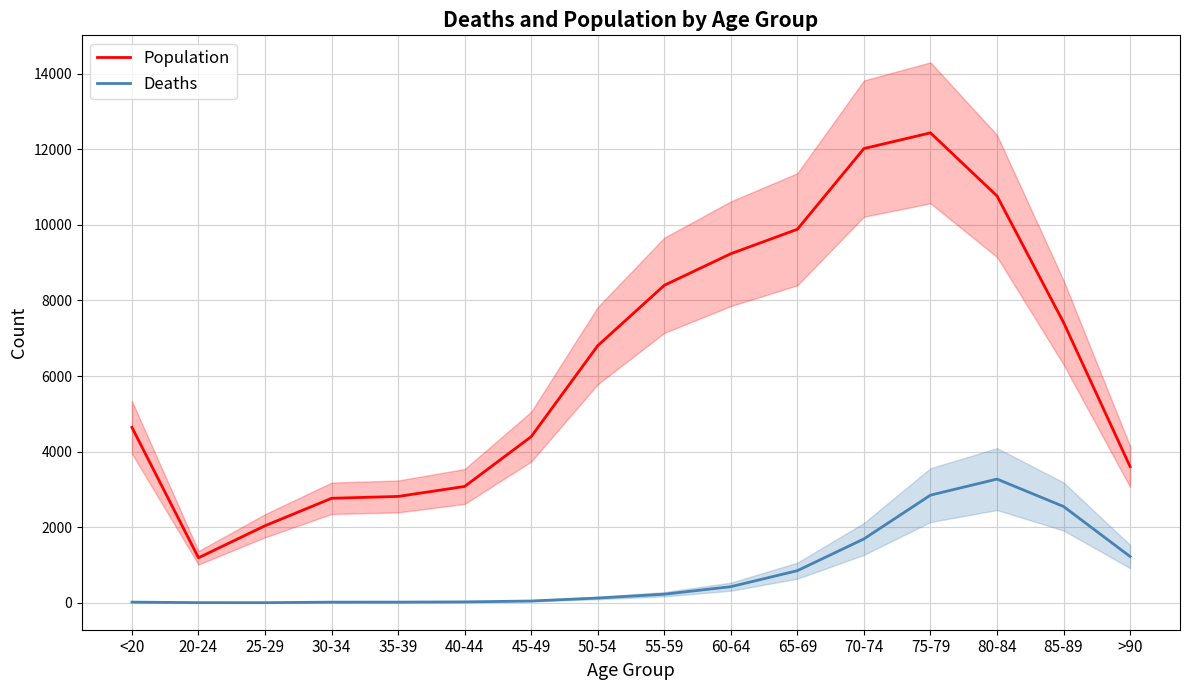

What are all the series names shown in the legend?

Population, Deaths